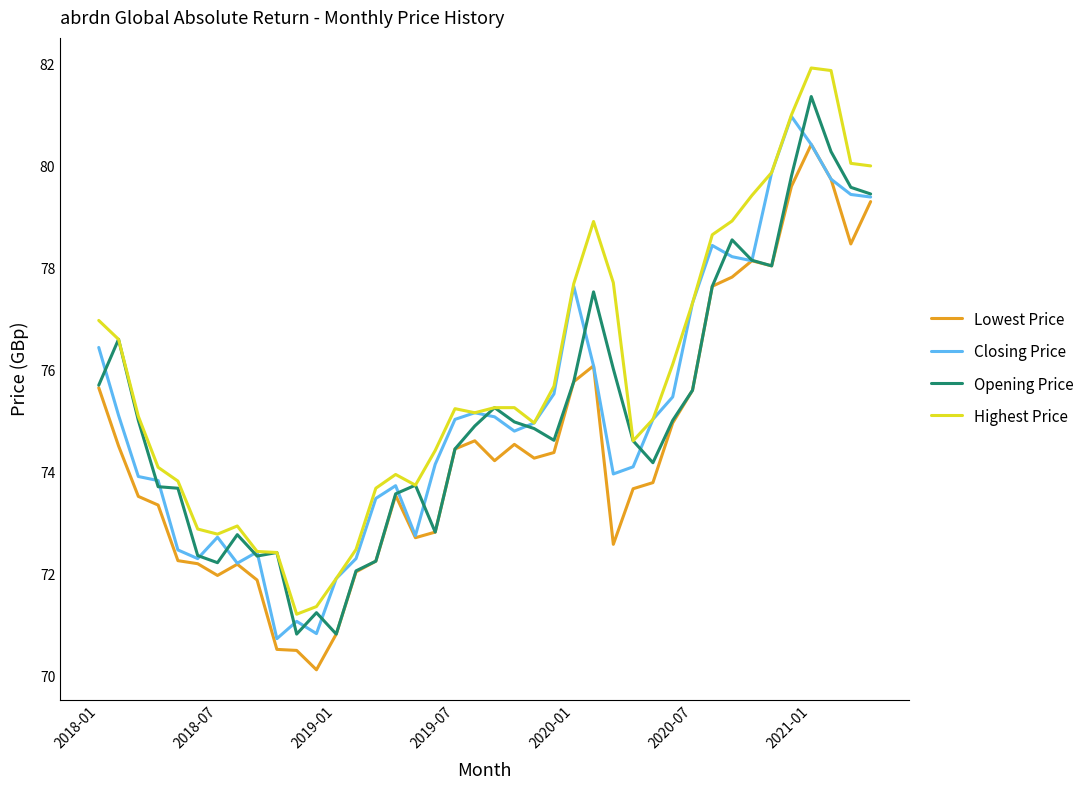

True or false: Lowest Price and Highest Price intersect in this chart.

False